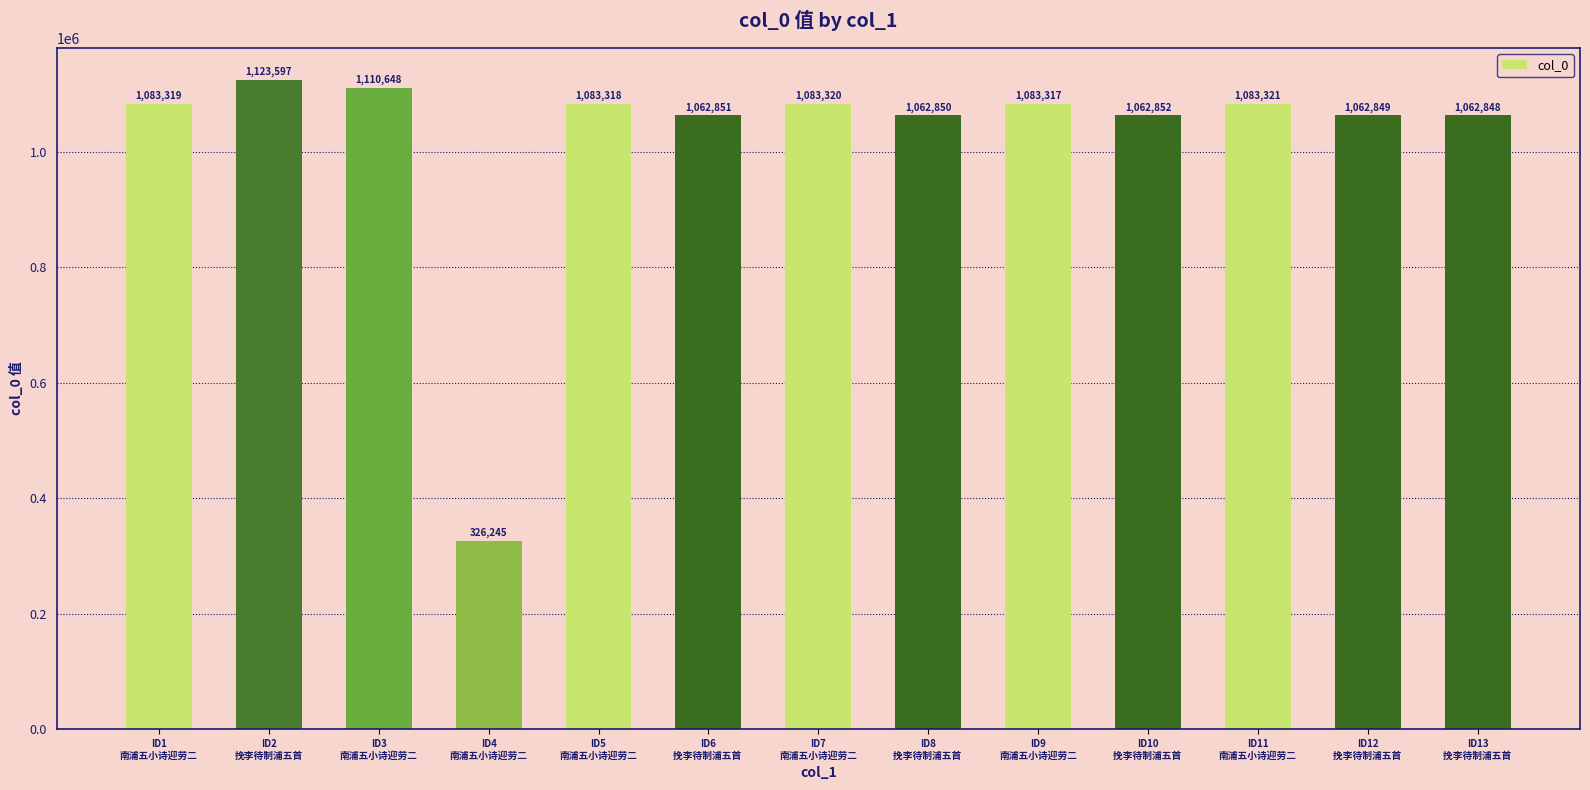

What is the change in value from ID10
挽李待制浦五首  to ID11
南浦五小诗迎劳二?

+20469